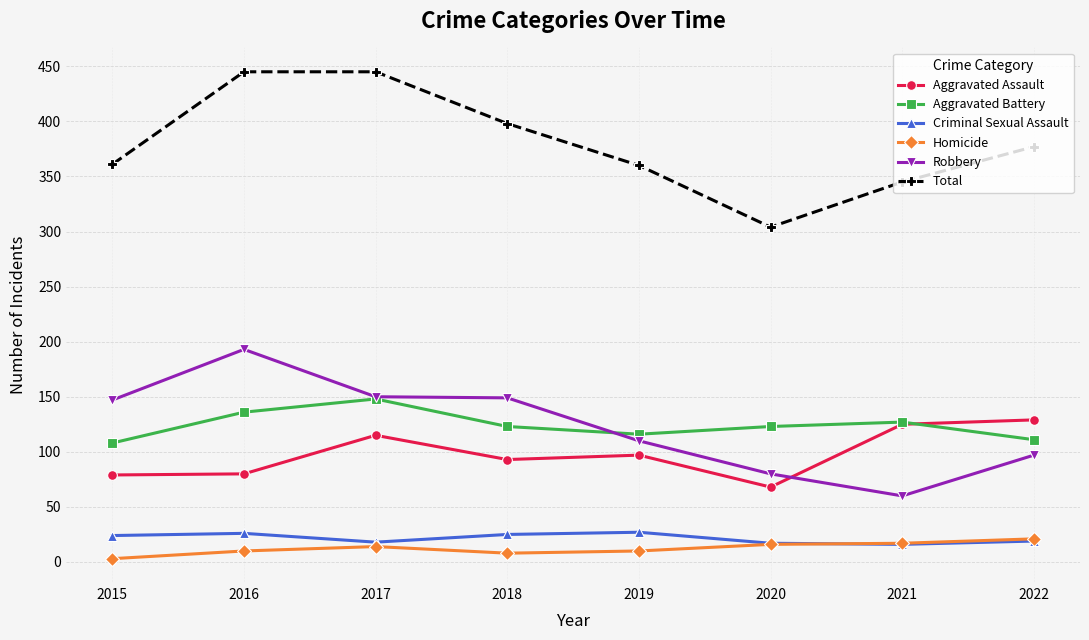

Is the value of Criminal Sexual Assault at 2018 greater than the value of Total at 2015?

No